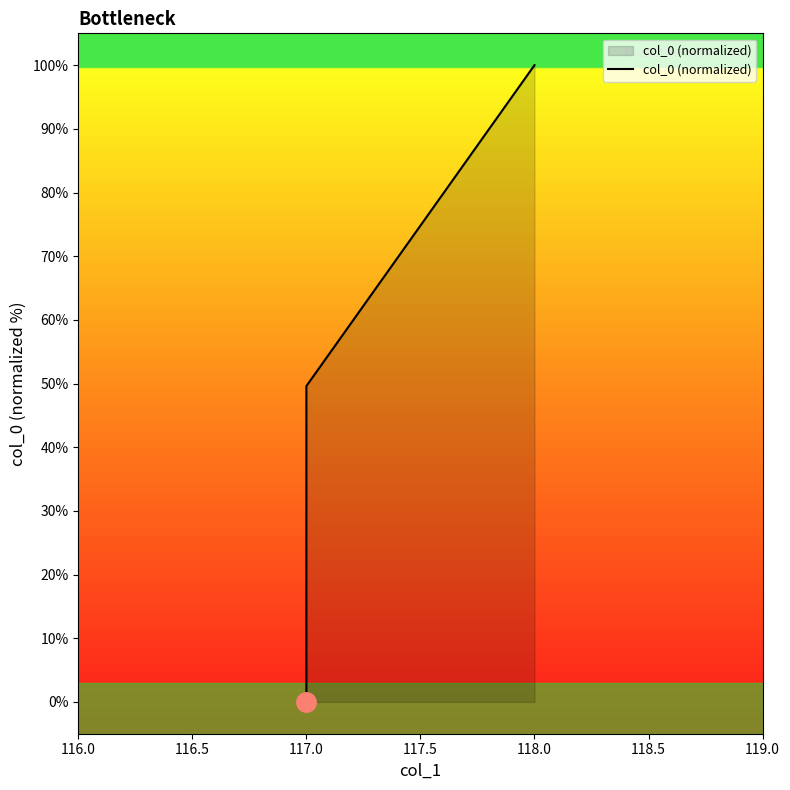

What is the value of the 3rd point from the left?

100.0